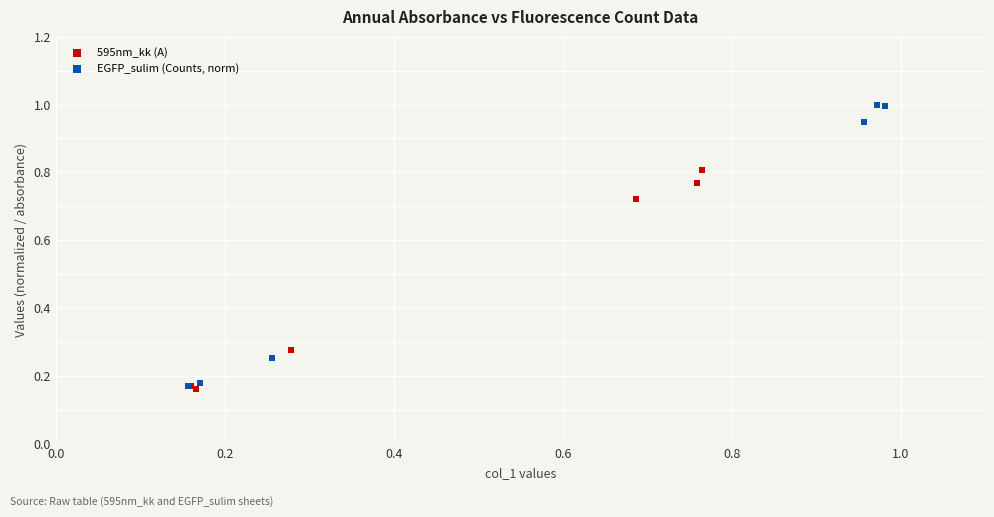

Which series has the widest spread of Y values?

EGFP_sulim (Counts, norm)